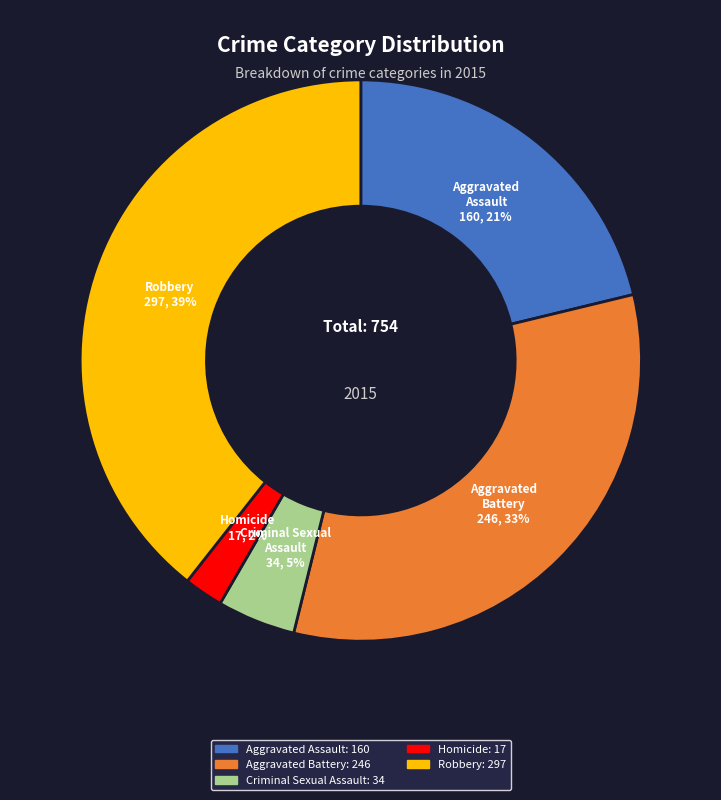

Is there a majority slice in this chart?

No